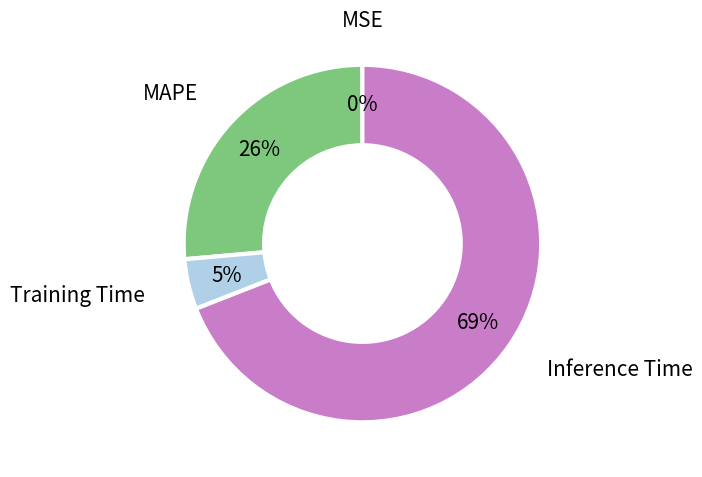

Combined, do Training Time and MAPE account for over 50%?

No